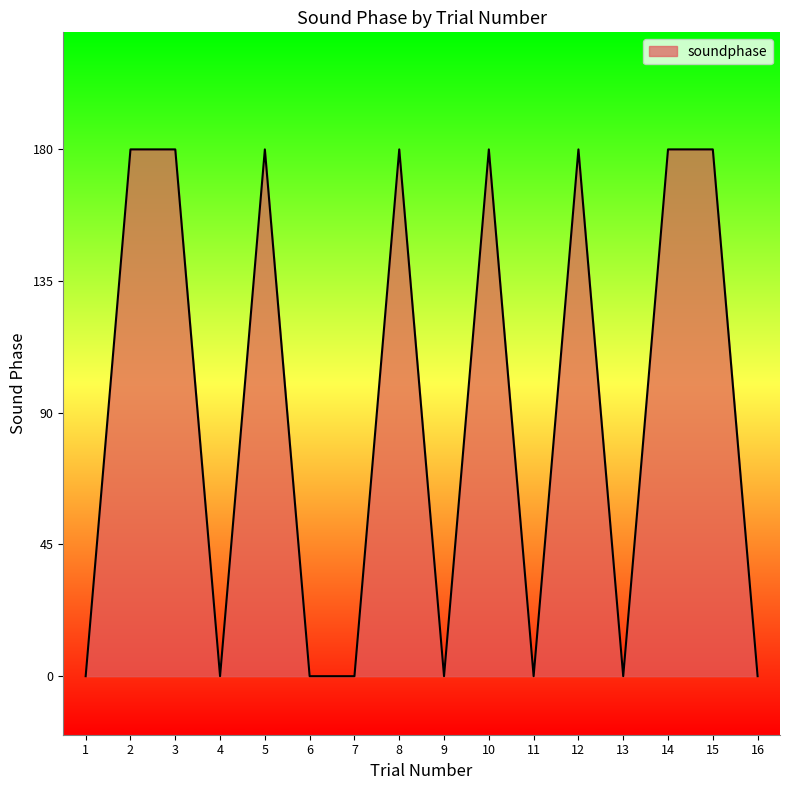

True or false: the data shows 0 at 11.

True